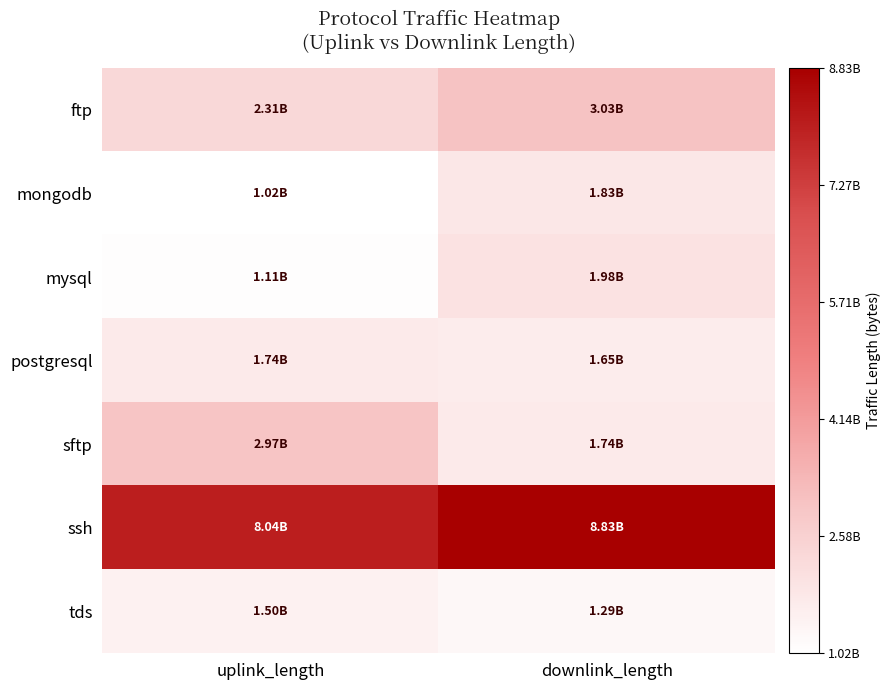

At downlink_length, list the series in order from smallest to largest.

tds, postgresql, sftp, mongodb, mysql, ftp, ssh